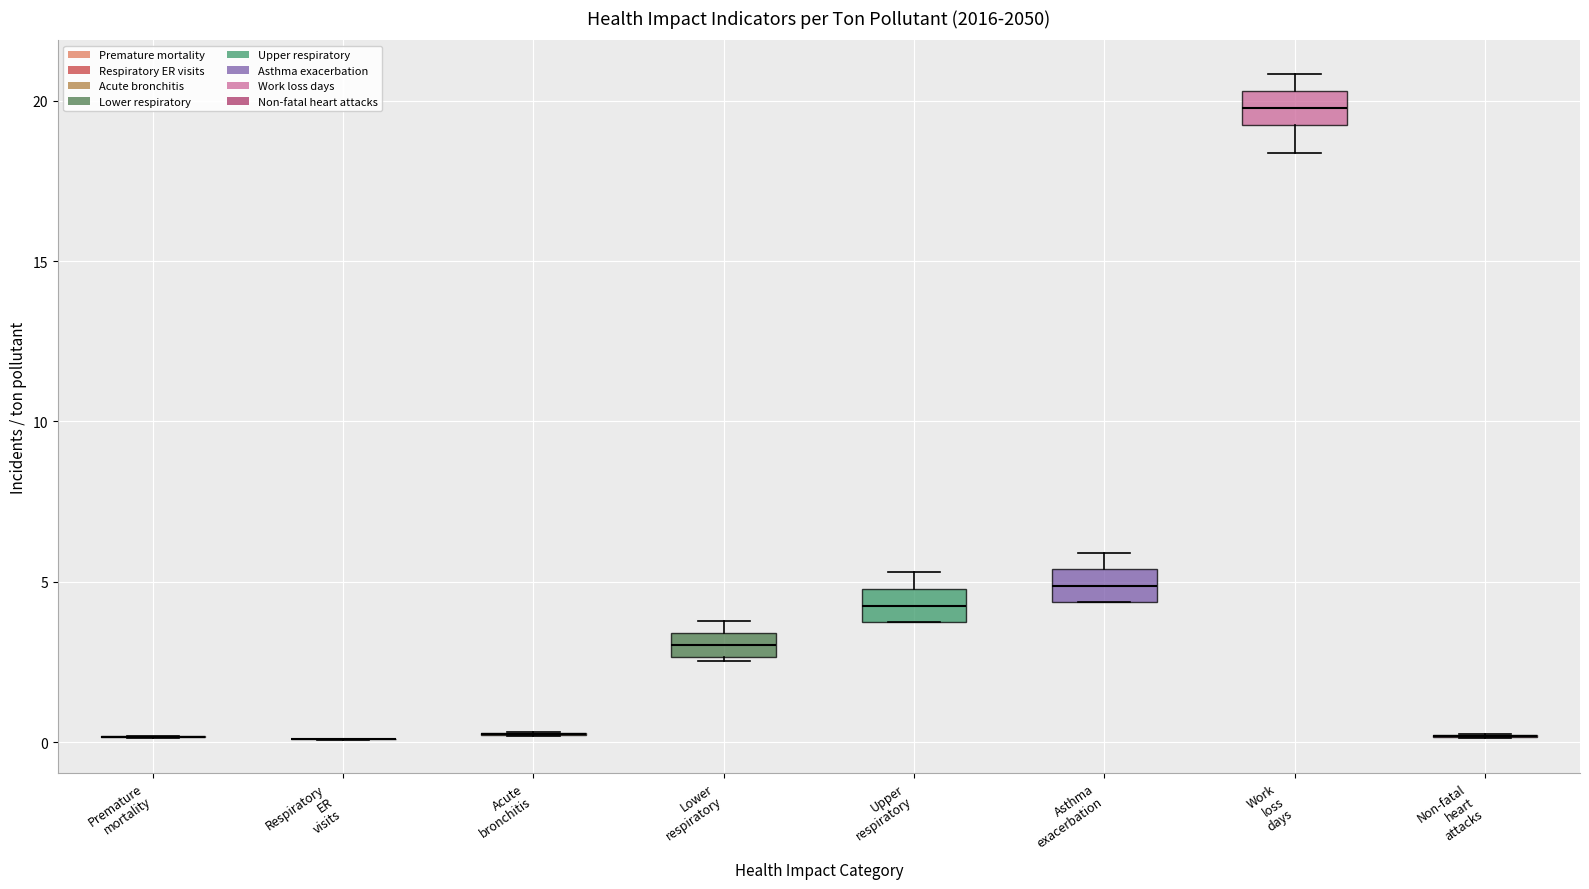

Where is the lower edge of the box for Asthma exacerbation on the y-axis? The values are not printed on the chart, so give them approximately, as read against the axis.

4.5